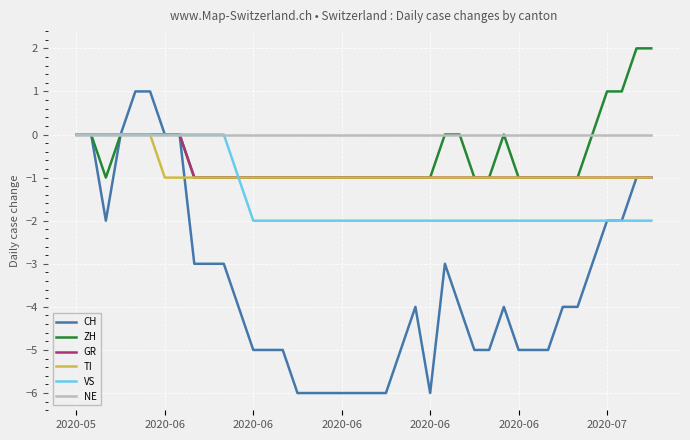

Which series has the largest total across all categories?

NE